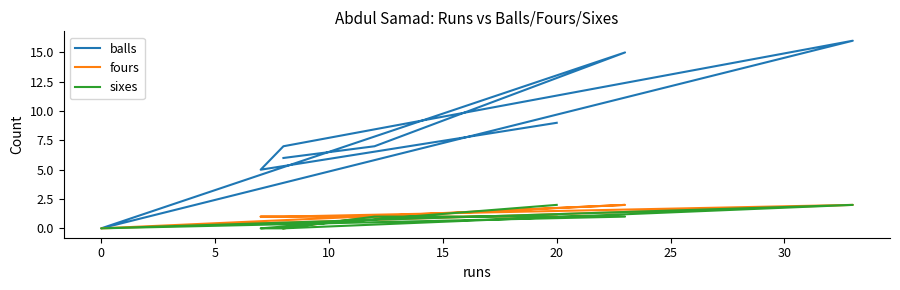

Reading left to right, what are all the values shown in this chart?

balls: 6	7	15	0	16	7	5	9
fours: 0	1	2	0	2	1	1	1
sixes: 0	1	1	0	2	0	0	2